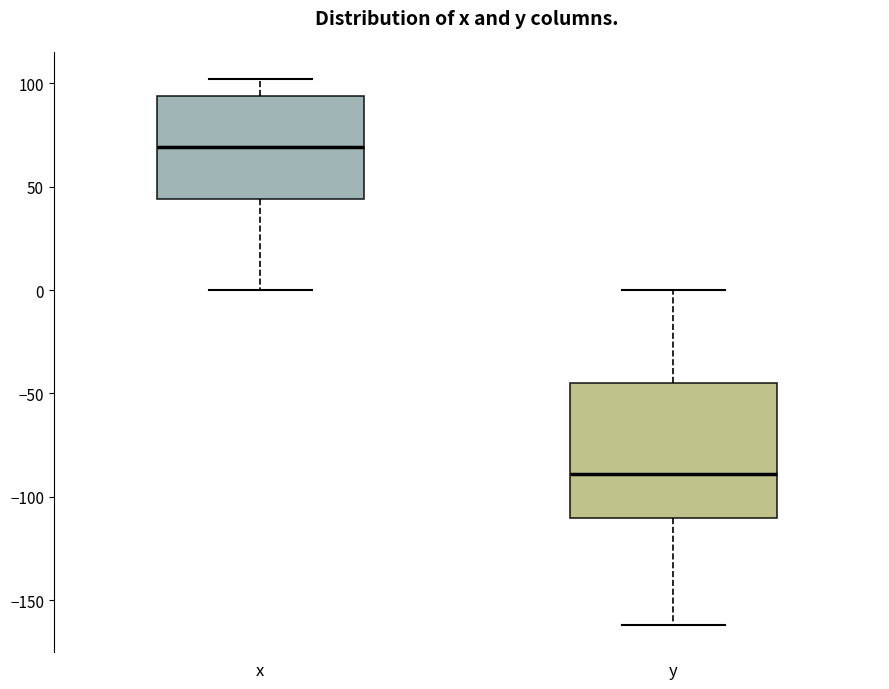

Reading left to right, transcribe this box plot: for each box, give where its median line is, the range the box spans, and where its two whiskers end, as read against the y-axis. The values are not printed on the chart, so give them approximately, as read against the axis.

x: median 70, box 45 to 95, whiskers 0 to 100
y: median -90, box -110 to -45, whiskers -160 to 0